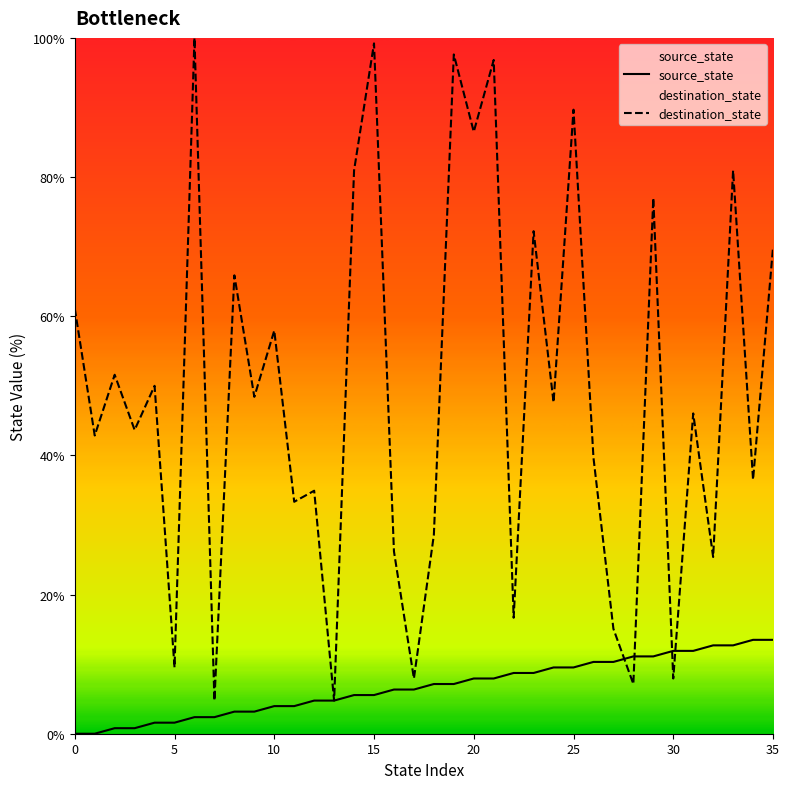

True or false: source_state has more than 0 points higher than both neighbors.

False